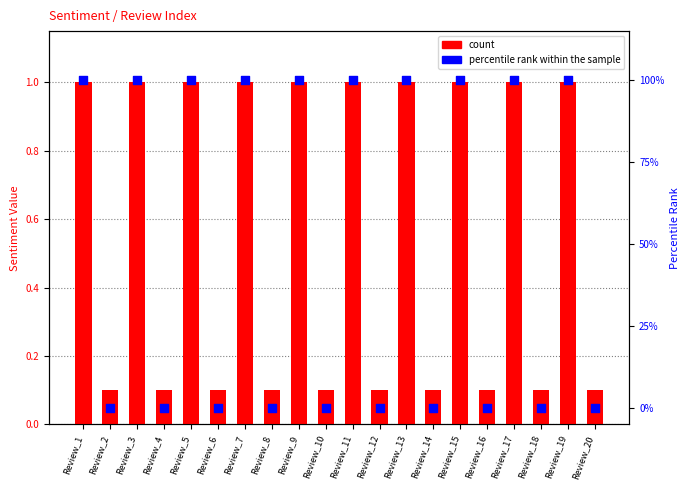

Which series contains the highest Y value?

percentile rank within the sample